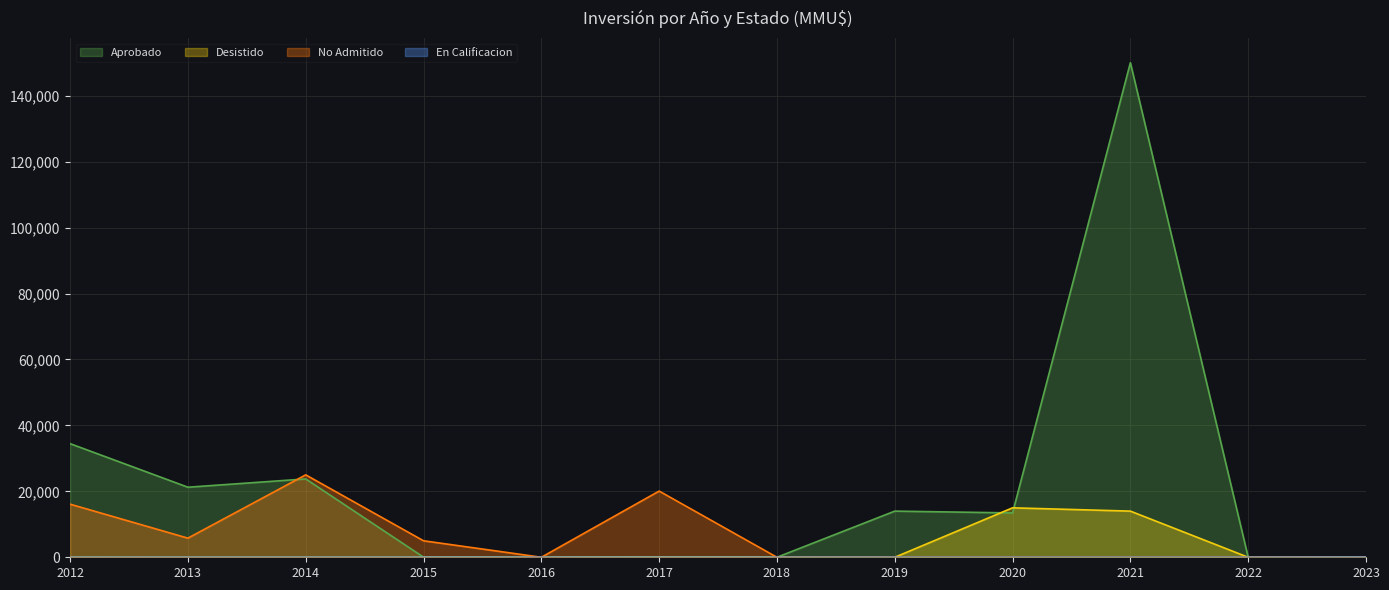

At which category is the sum across all series the highest?

2021